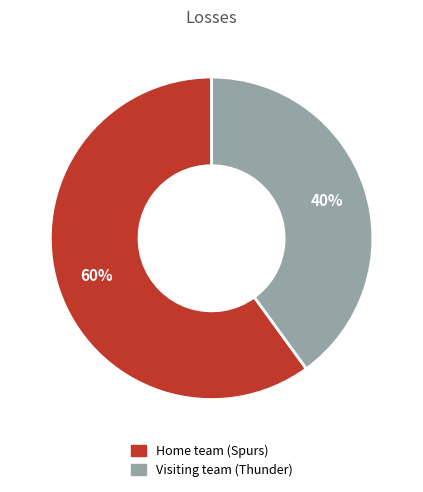

Do Visiting team (Thunder) and Home team (Spurs) together represent more than half of the pie?

Yes